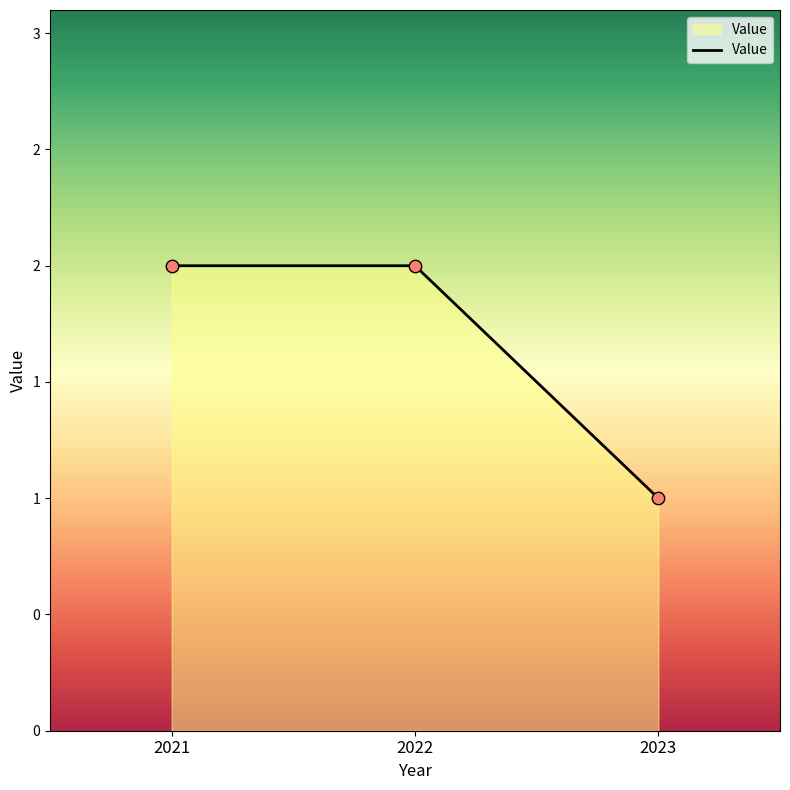

Does the chart have visible grid lines?

No